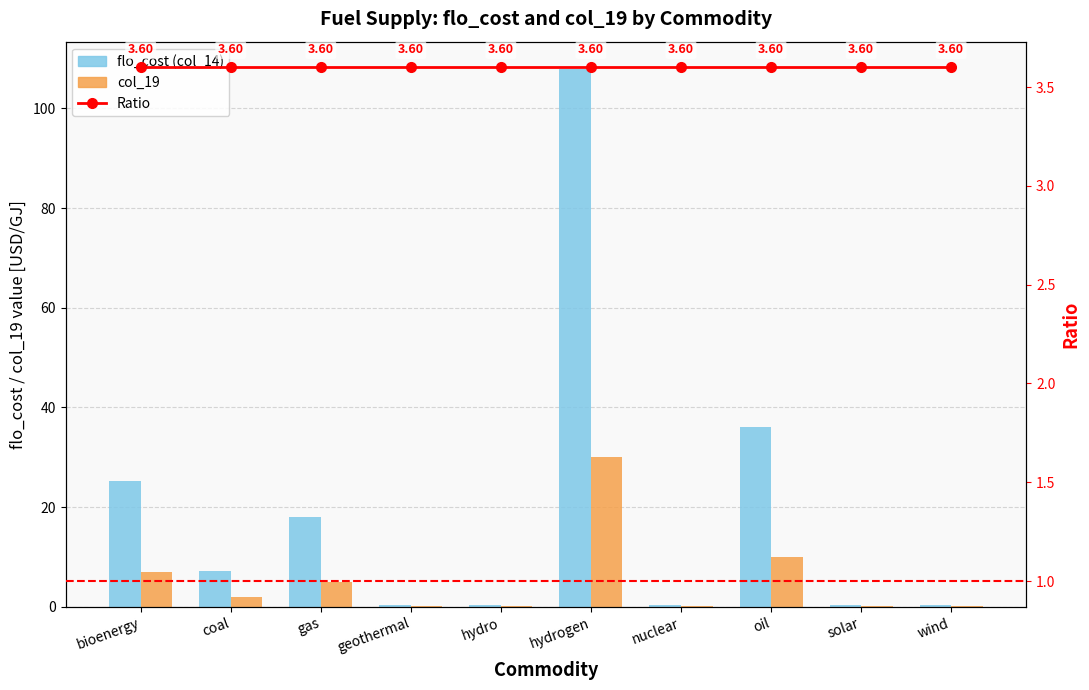

Which category has the highest value in the col_19 series?

hydrogen